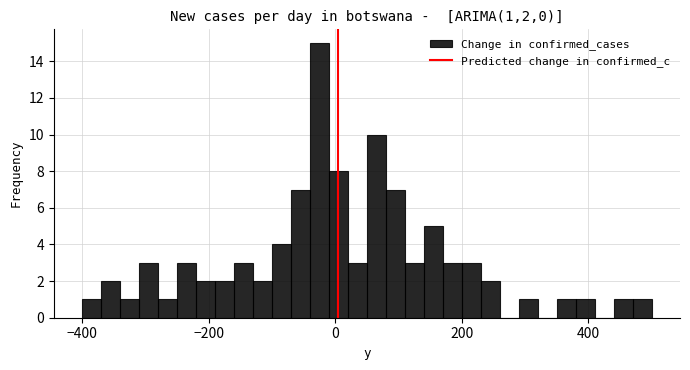

Read against the x-axis, roughly where is the centre of the tallest bar?

-20